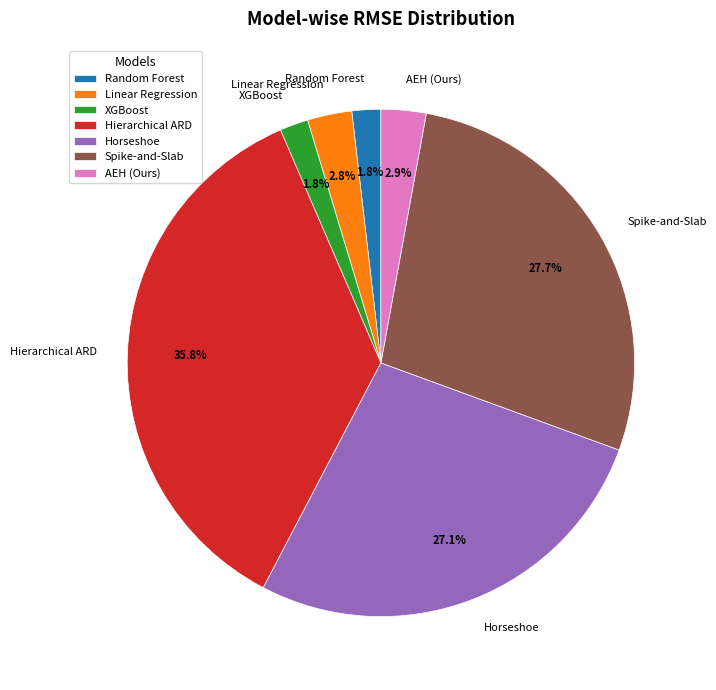

What percentage is the XGBoost slice, to the nearest percent?

2%